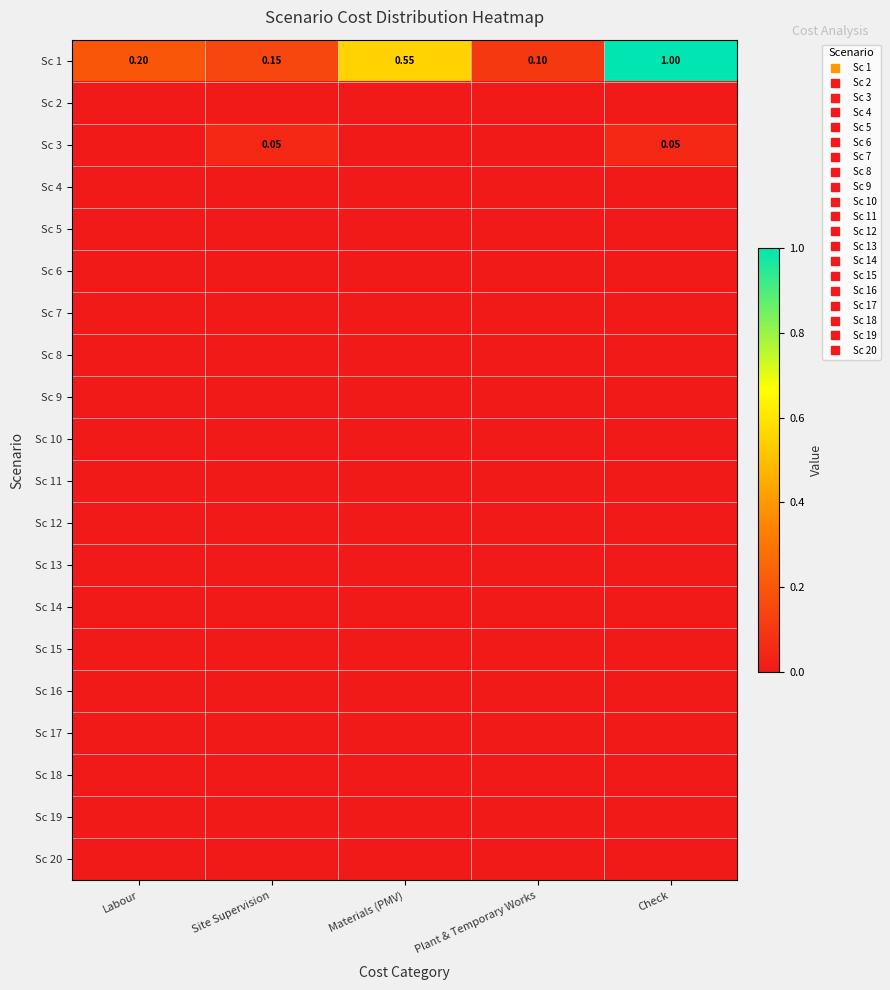

Rank the series at Materials (PMV) from lowest to highest value.

Sc 2, Sc 3, Sc 4, Sc 5, Sc 6, Sc 7, Sc 8, Sc 9, Sc 10, Sc 11, Sc 12, Sc 13, Sc 14, Sc 15, Sc 16, Sc 17, Sc 18, Sc 19, Sc 20, Sc 1